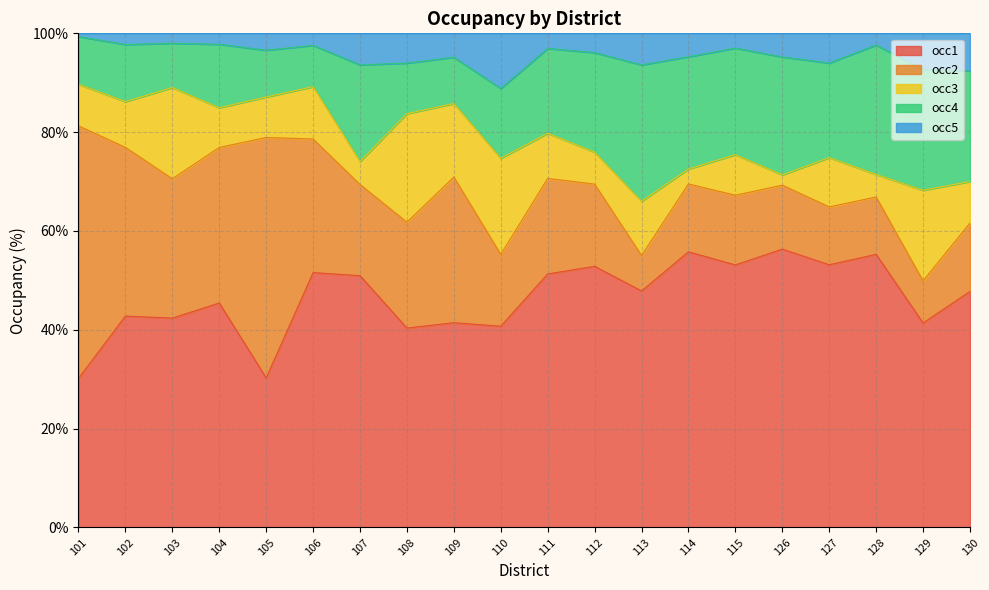

How many distinct data groups are displayed?

5